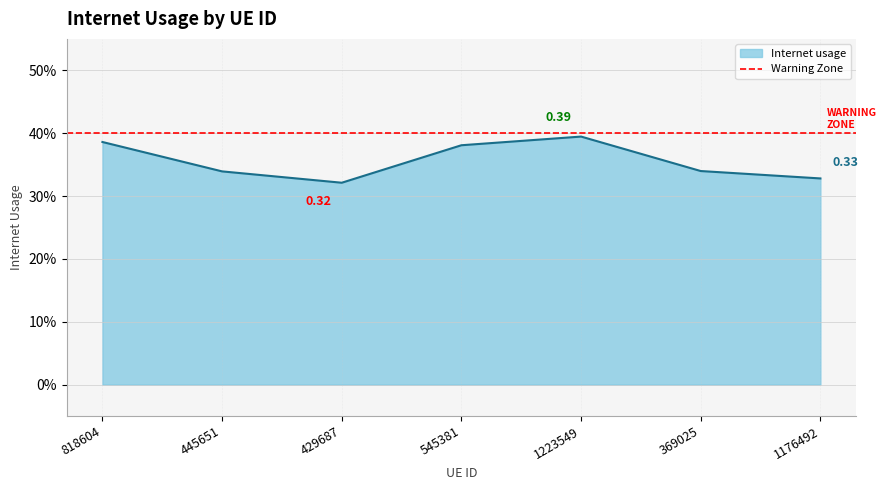

What is the value of the 1st point from the left?

0.4